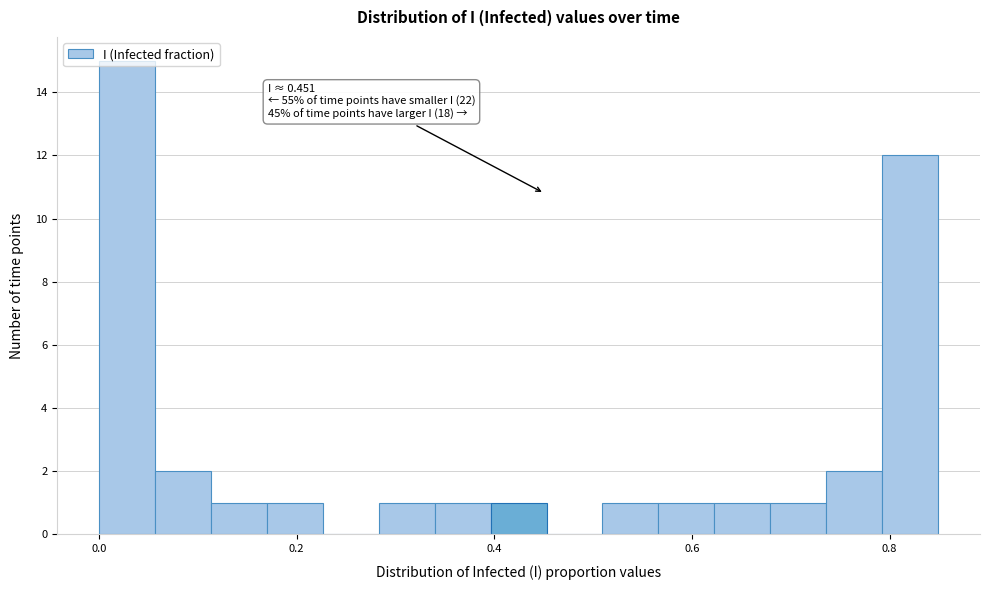

Read against the x-axis, roughly where is the centre of the tallest bar?

0.02